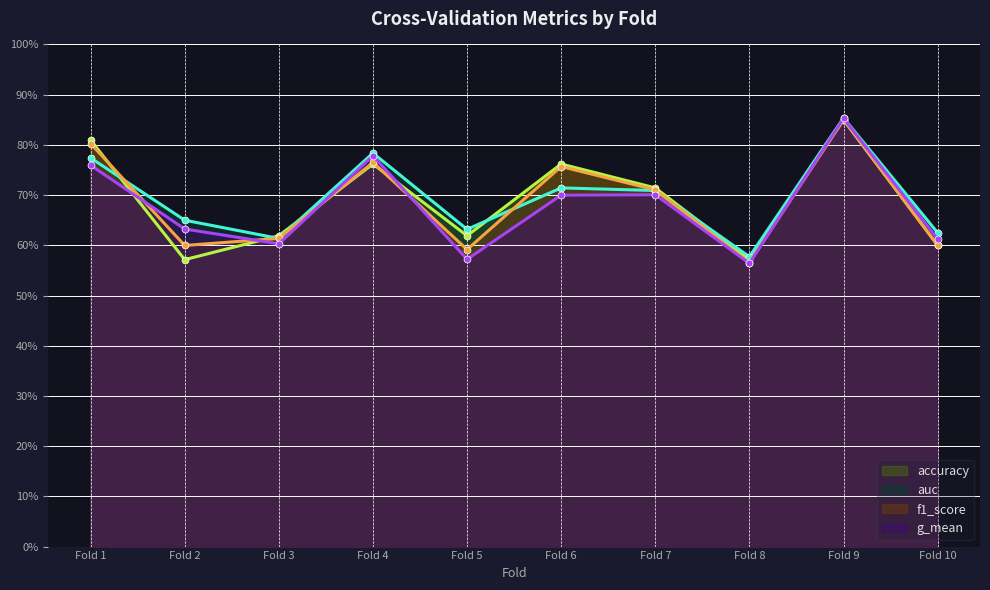

What is the value of the g_mean point at the 10th from the left?

0.6